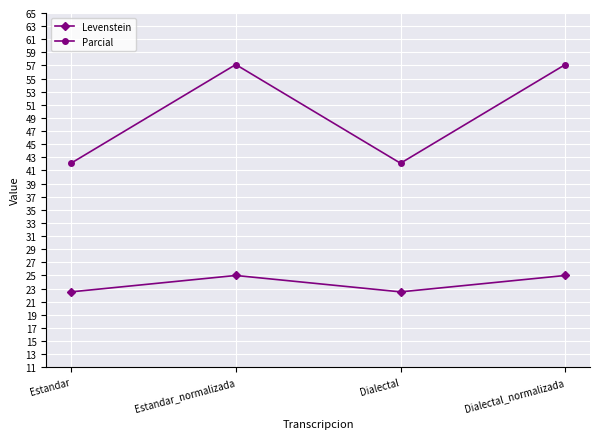

What is the label of the 4th point from the right?

Estandar